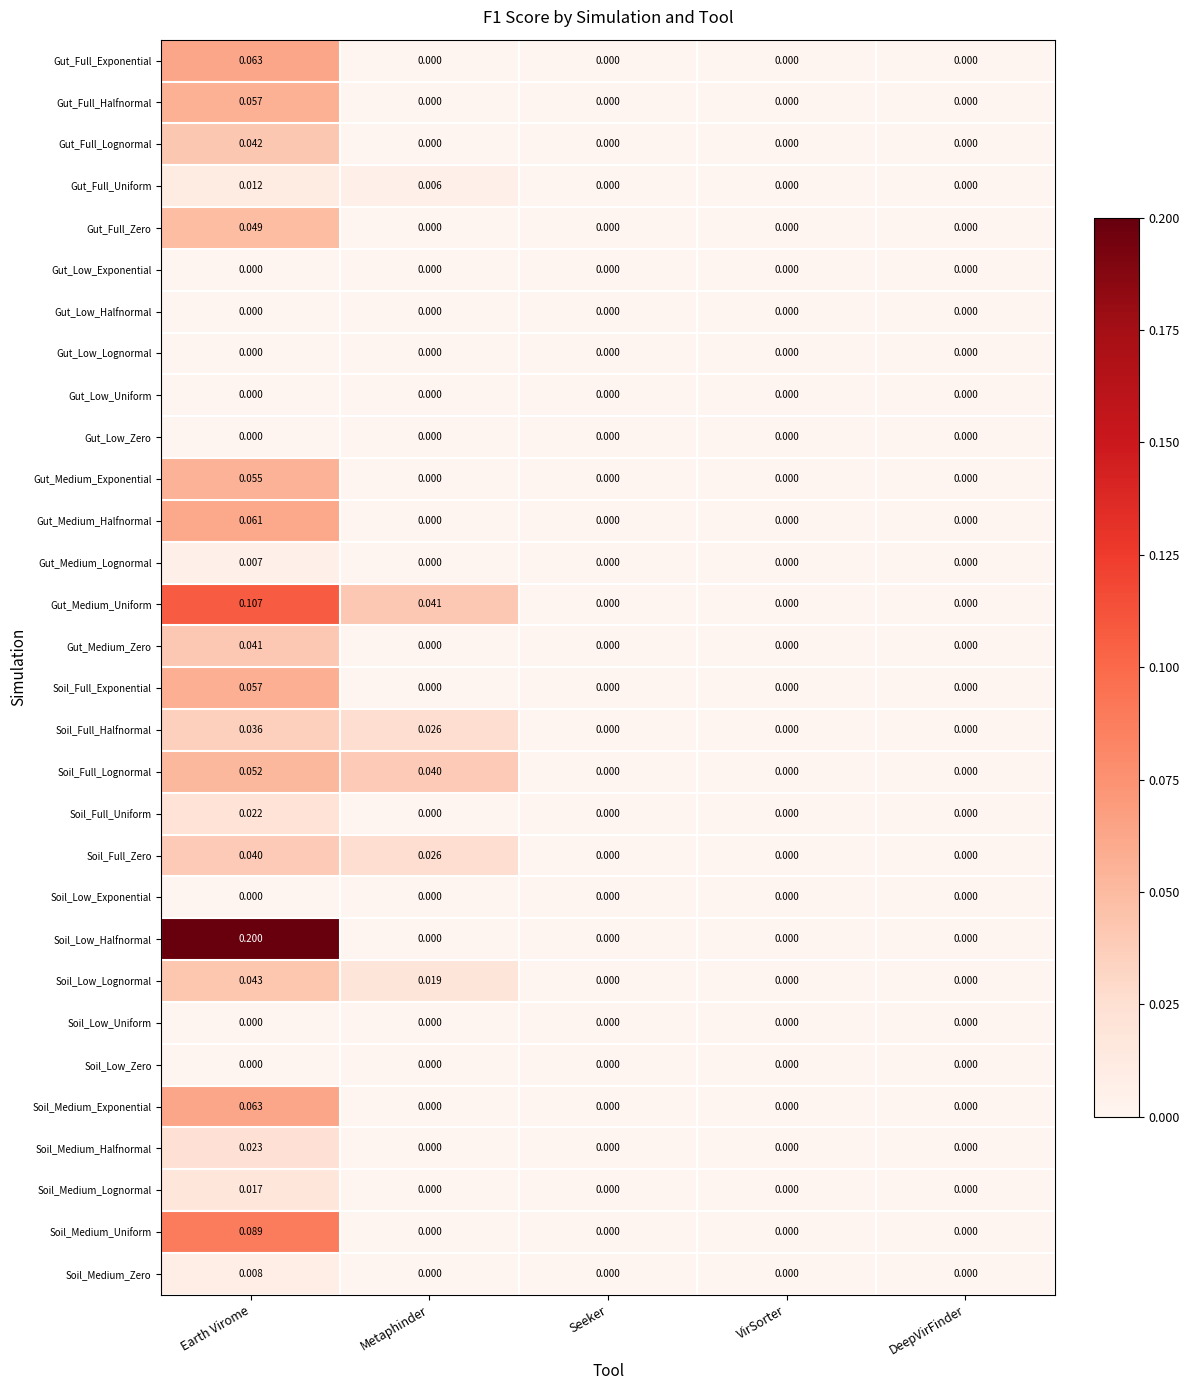

Which series has the widest spread of values?

Soil_Low_Halfnormal